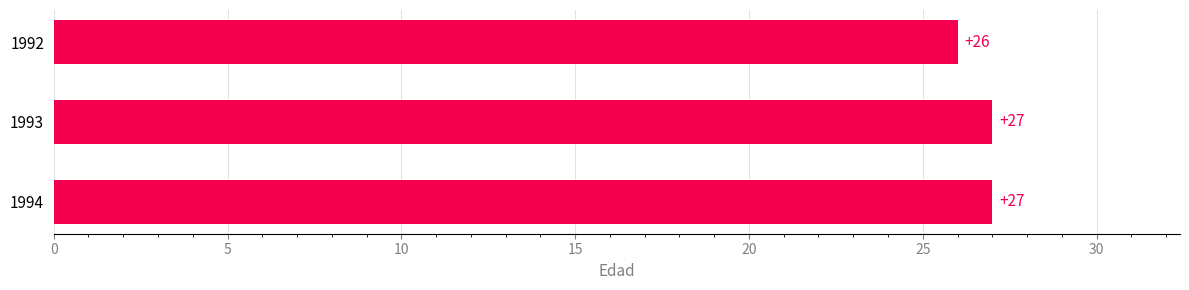

How many data points are less than 27?

1